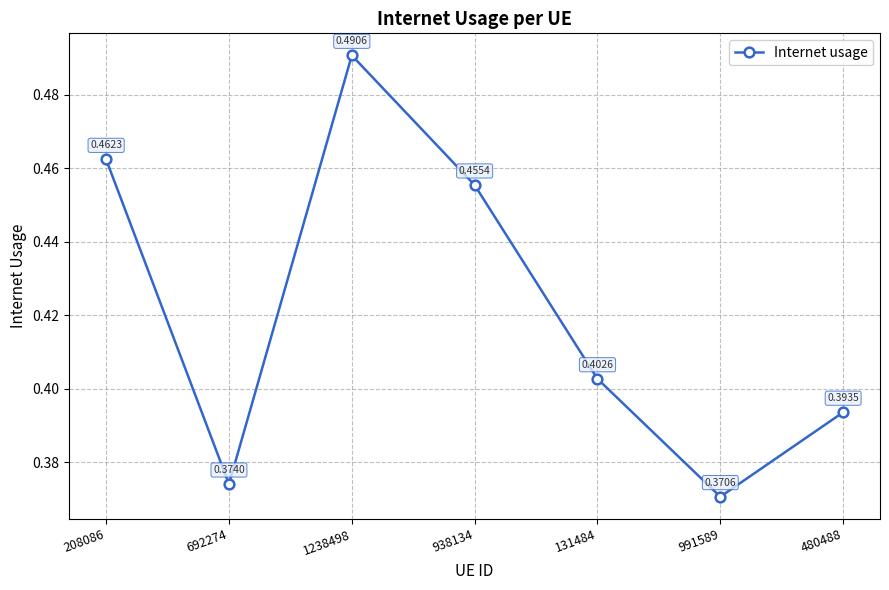

How many points are higher than both their immediate neighbors (excluding endpoints)?

1